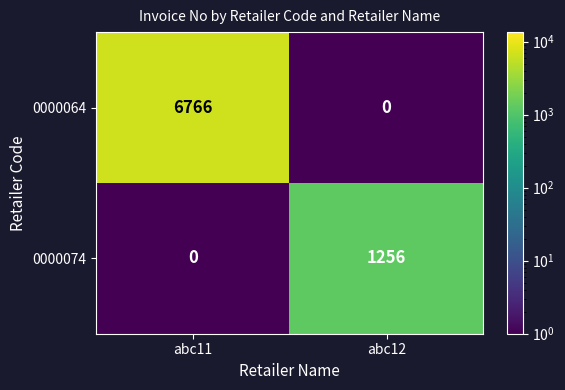

True or false: 0000064 has a value of 6766 at abc11.

True